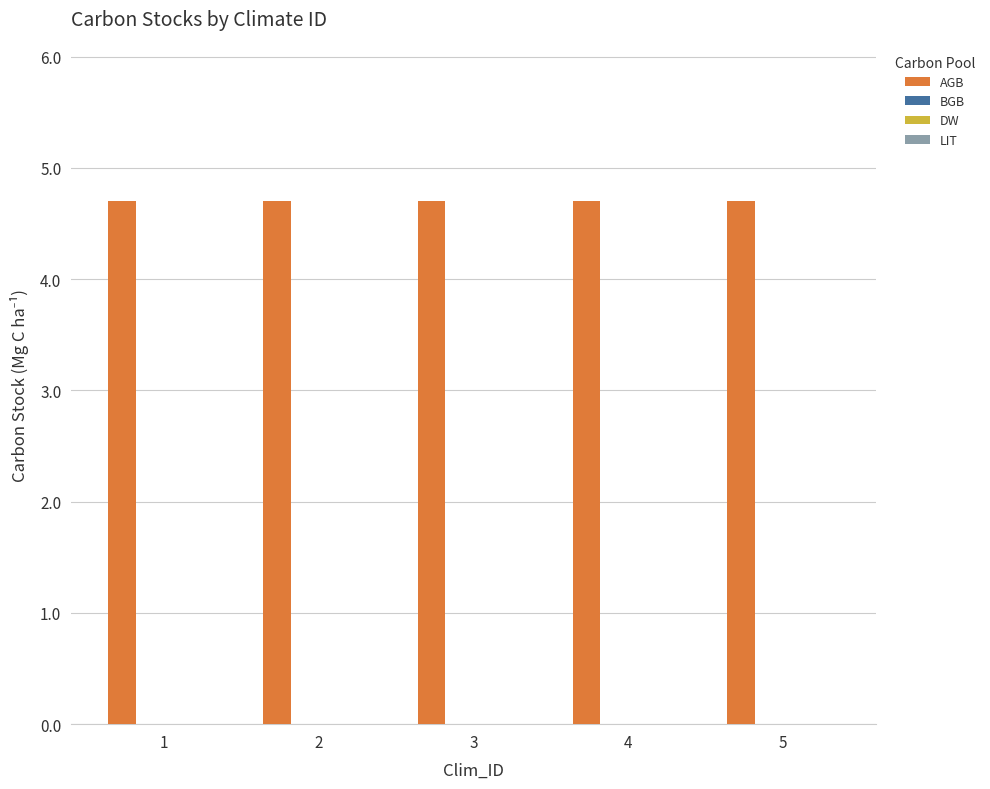

Which has a higher value, 2 or 4?

2